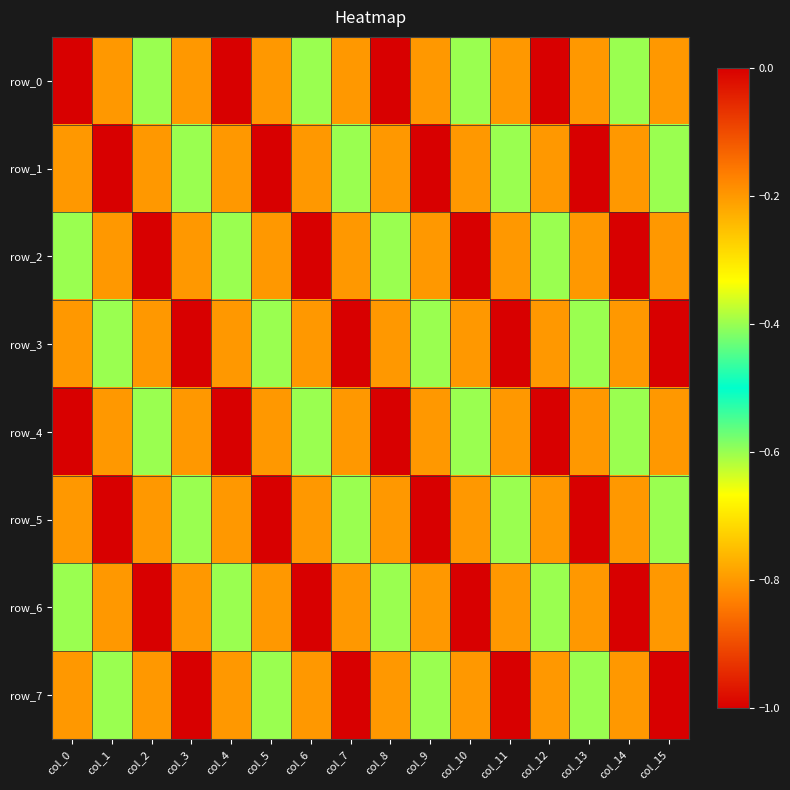

What is the total value across all series at col_10?

-4.2